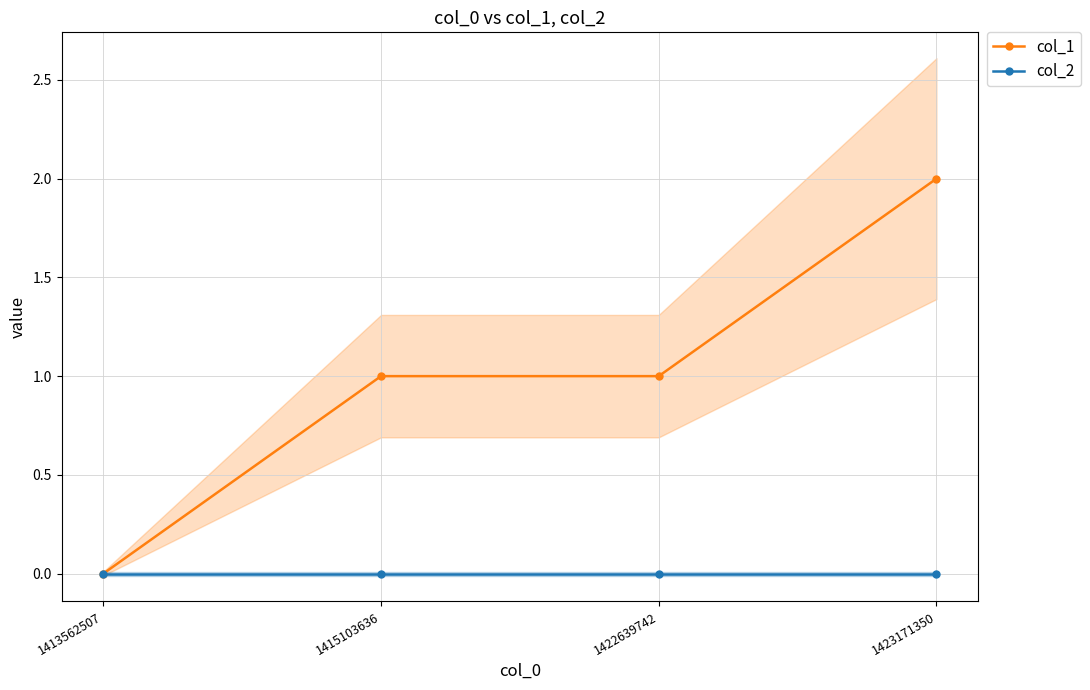

True or false: col_1 and col_2 cross at least once.

False